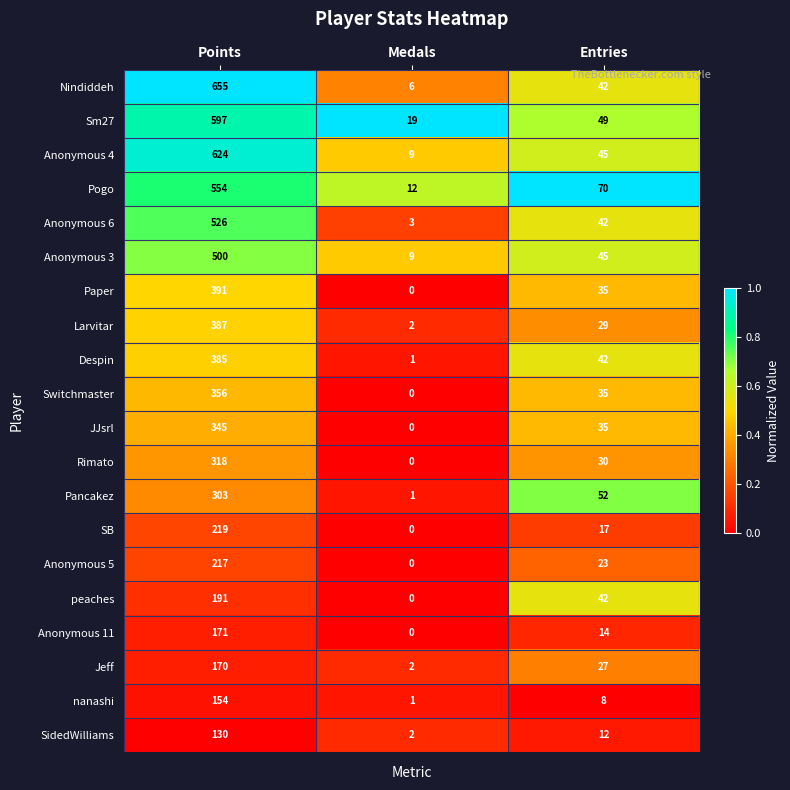

What is the difference between the highest and lowest values at Points?

525